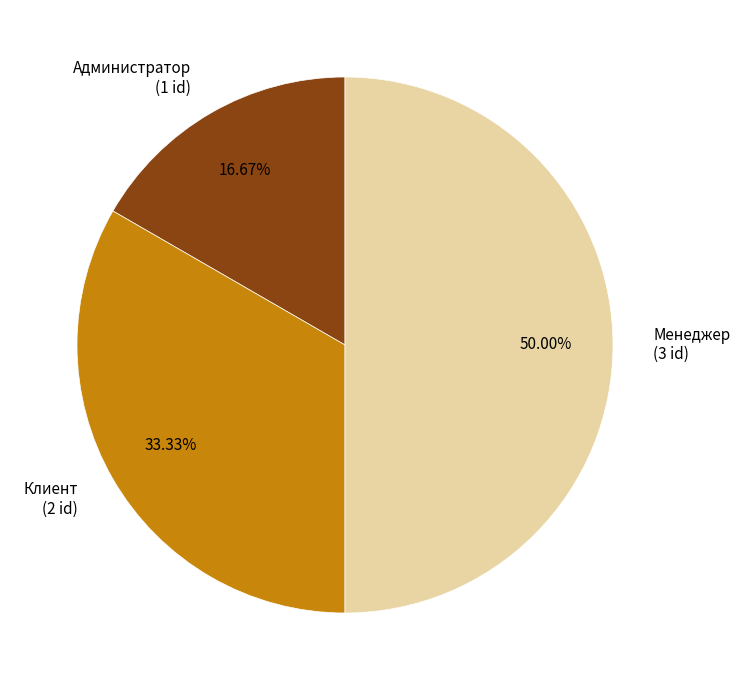

Is Администратор (1 id) the majority of the pie?

No